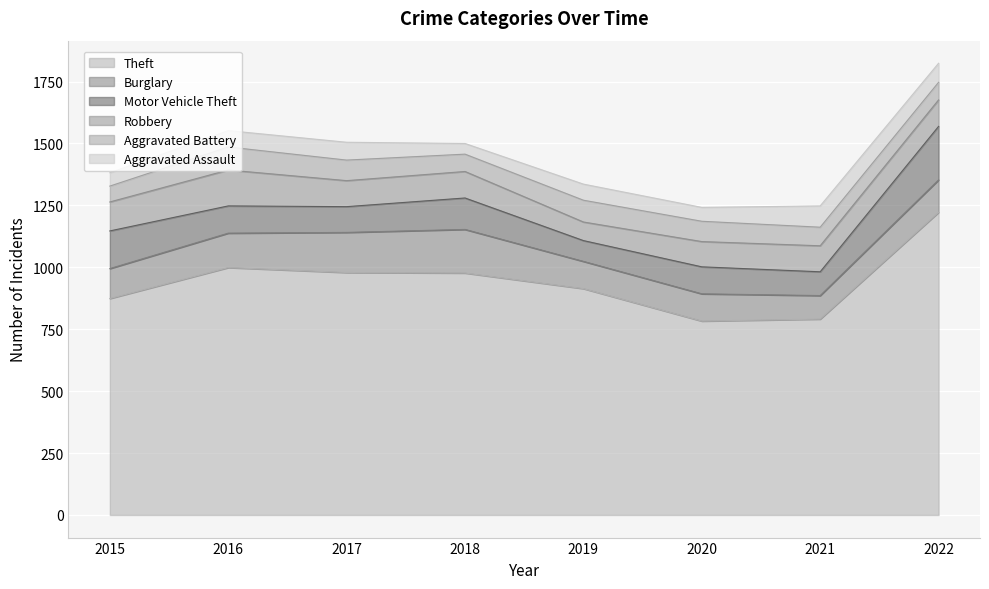

How many lines are shown in the chart?

6